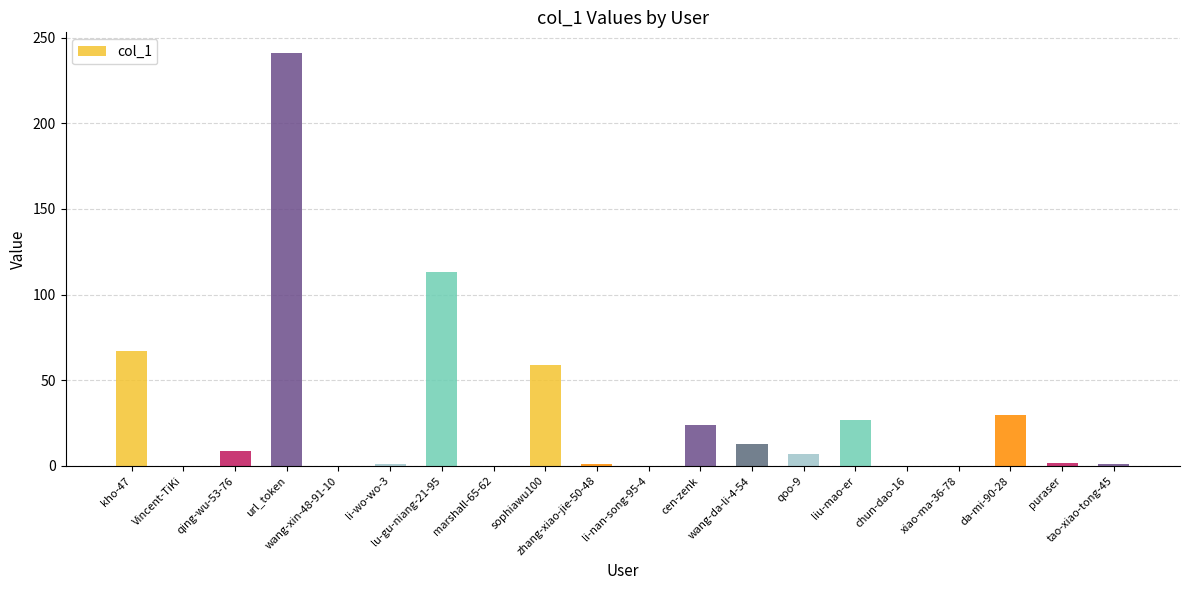

At which label is the value closest to 120?

lu-gu-niang-21-95